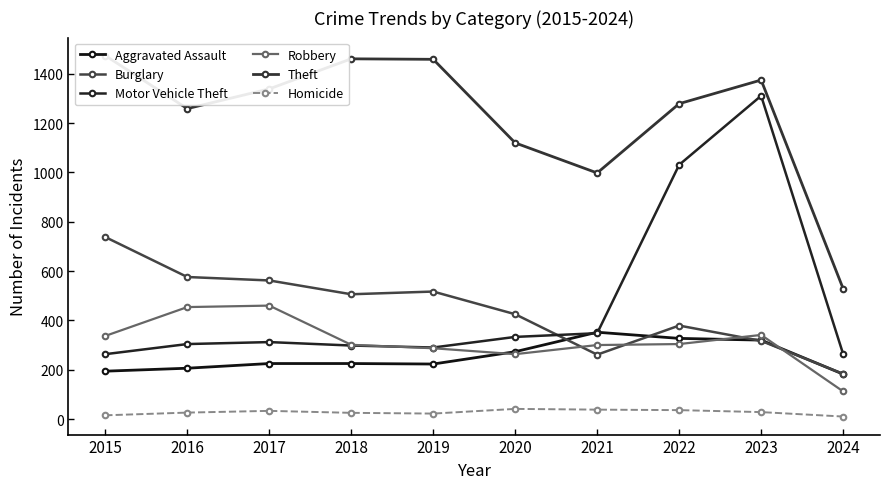

How many lines are shown in the chart?

6